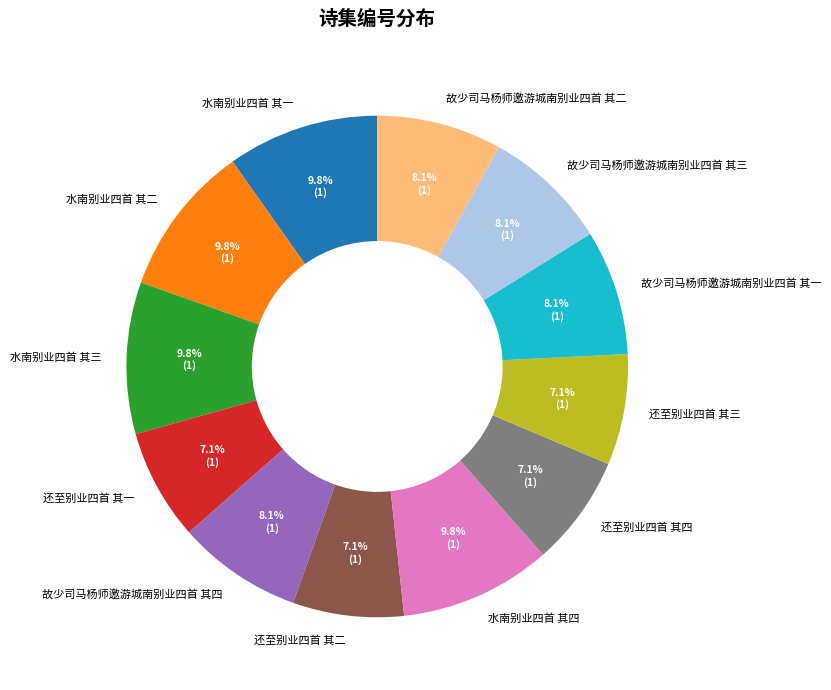

True or false: 故少司马杨师邀游城南别业四首 其一 accounts for 1% of the total.

False